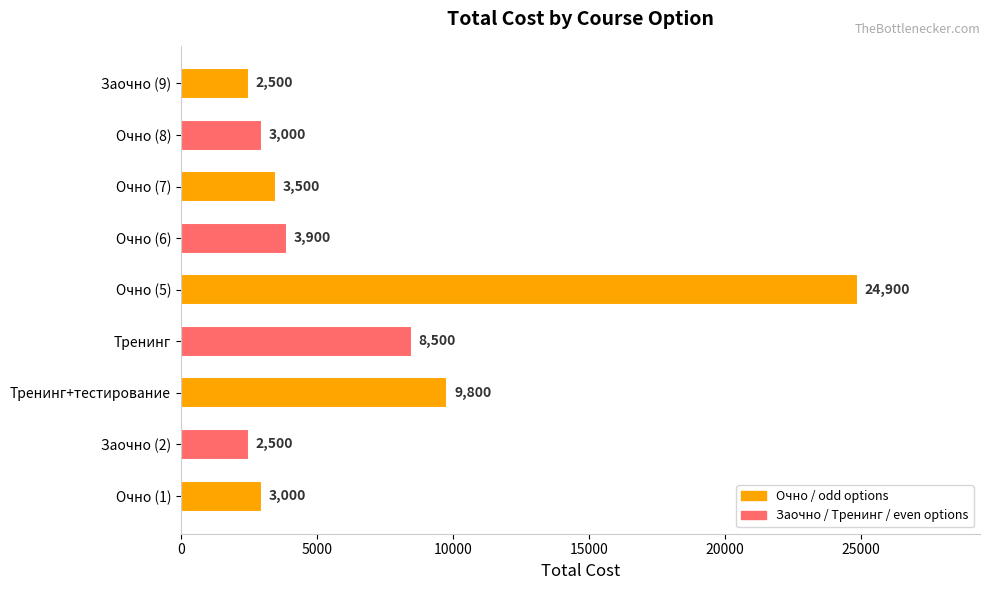

What is the change in value from Очно (1) to Очно (5)?

+21900